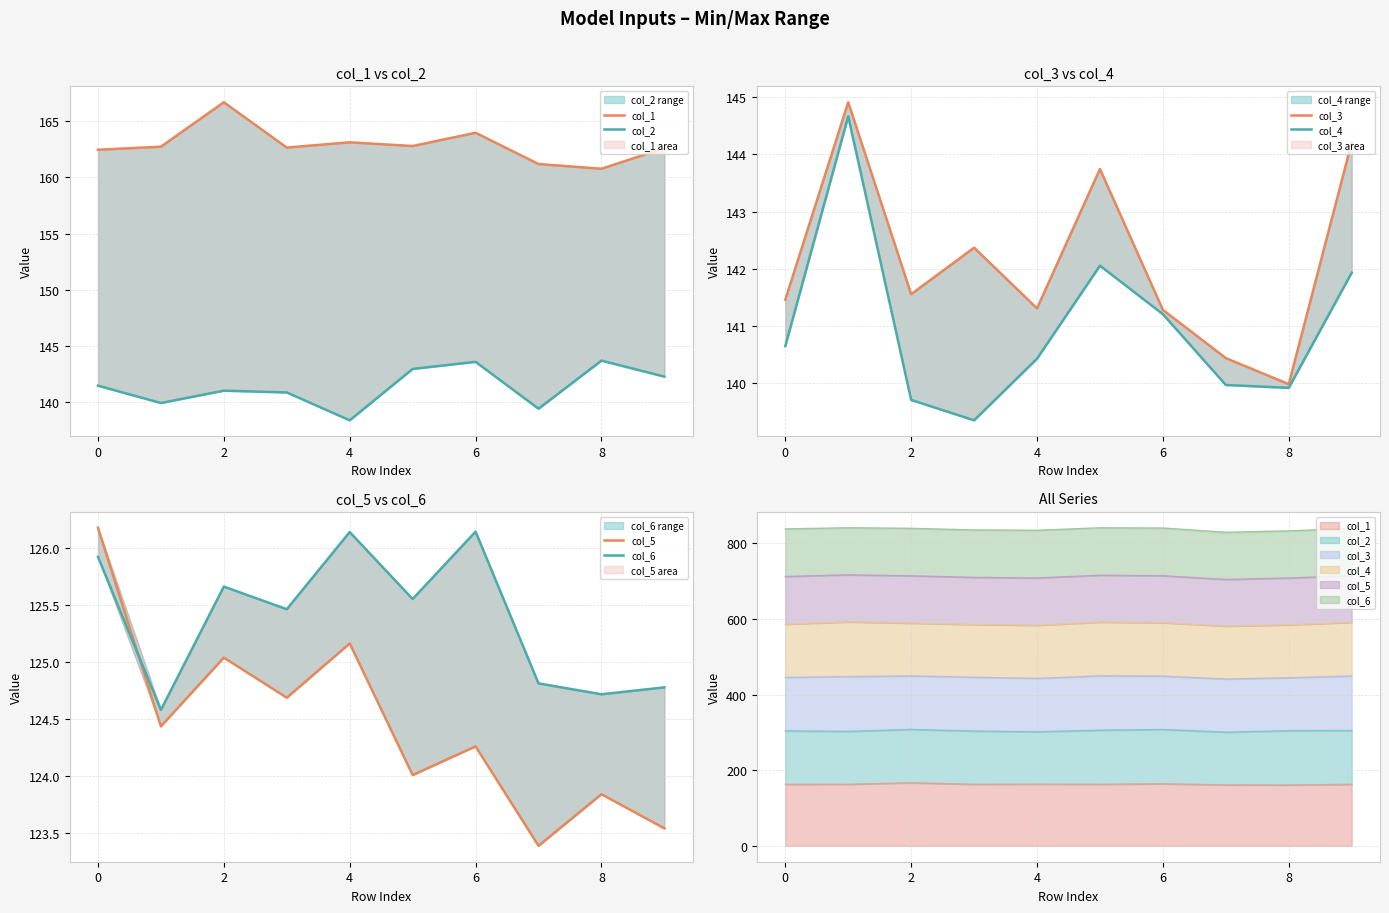

At which category does the chart reach its peak across all series?

2